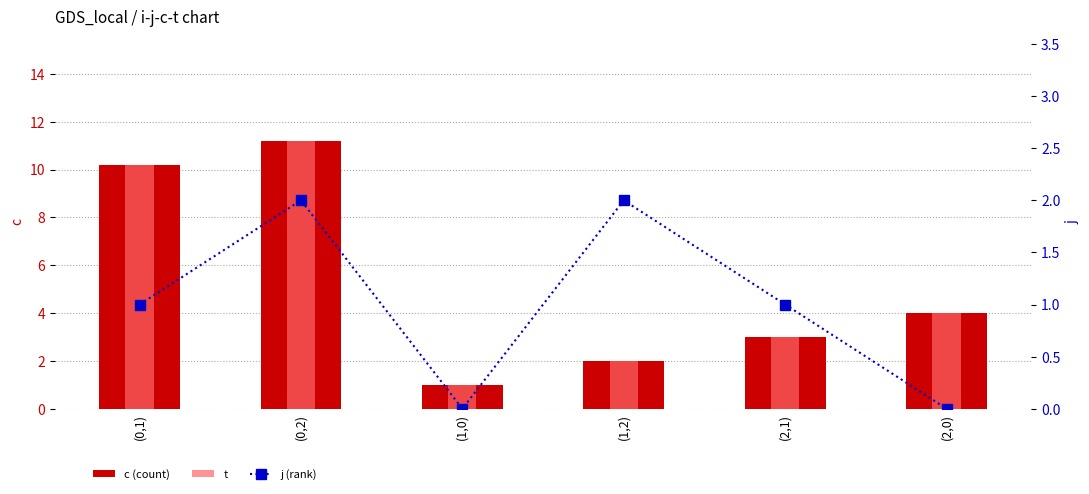

Where does the c series first go above 4?

(0,1)